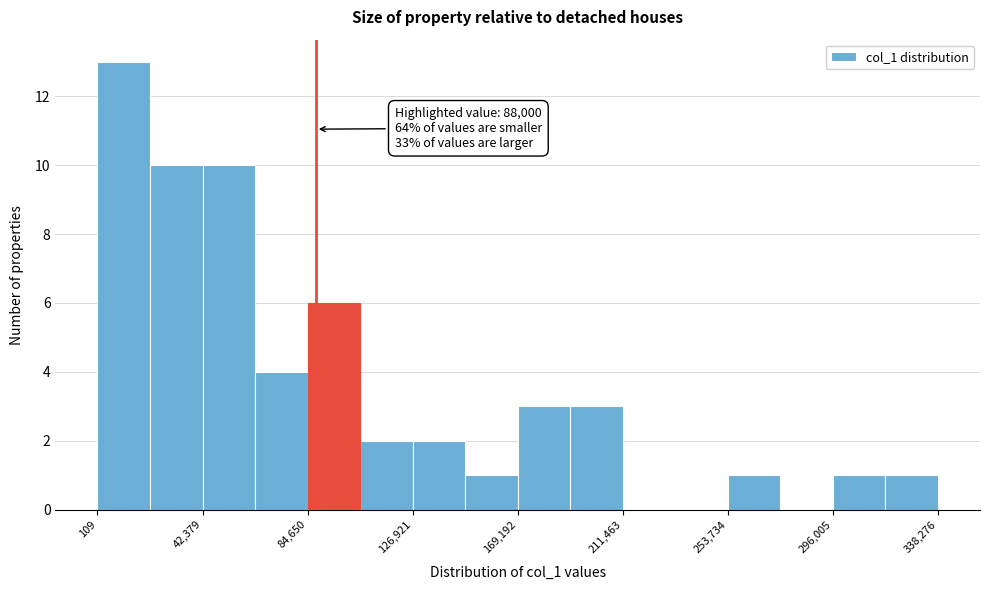

Which range on the x-axis has the tallest bar?

0 to 20000